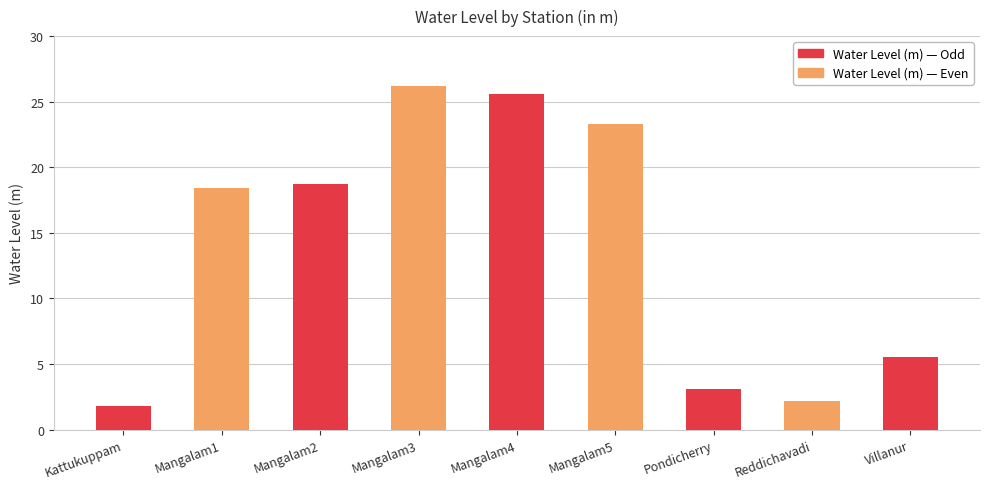

At which category does the chart reach its peak across all series?

Mangalam3